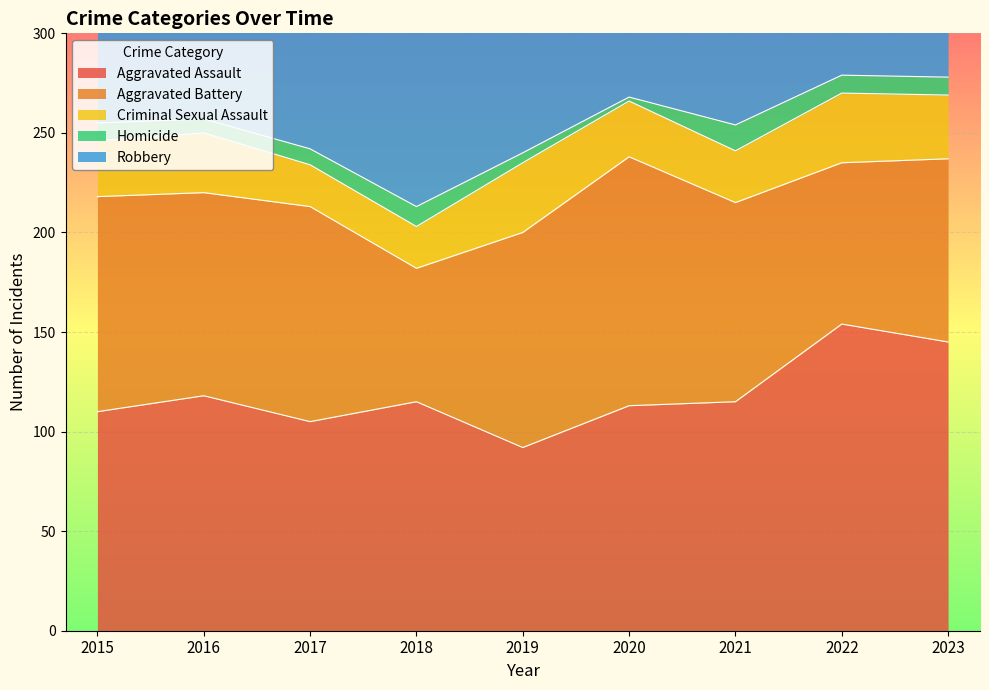

Reading right to left, list all the values displayed in this chart.

Aggravated Assault: 2023=145	2022=154	2021=115	2020=113	2019=92	2018=115	2017=105	2016=118	2015=110
Aggravated Battery: 2023=92	2022=81	2021=100	2020=125	2019=108	2018=67	2017=108	2016=102	2015=108
Criminal Sexual Assault: 2023=32	2022=35	2021=26	2020=28	2019=35	2018=21	2017=21	2016=30	2015=28
Homicide: 2023=9	2022=9	2021=13	2020=2	2019=5	2018=10	2017=8	2016=7	2015=9
Robbery: 2023=259	2022=111	2021=91	2020=97	2019=135	2018=155	2017=178	2016=194	2015=154